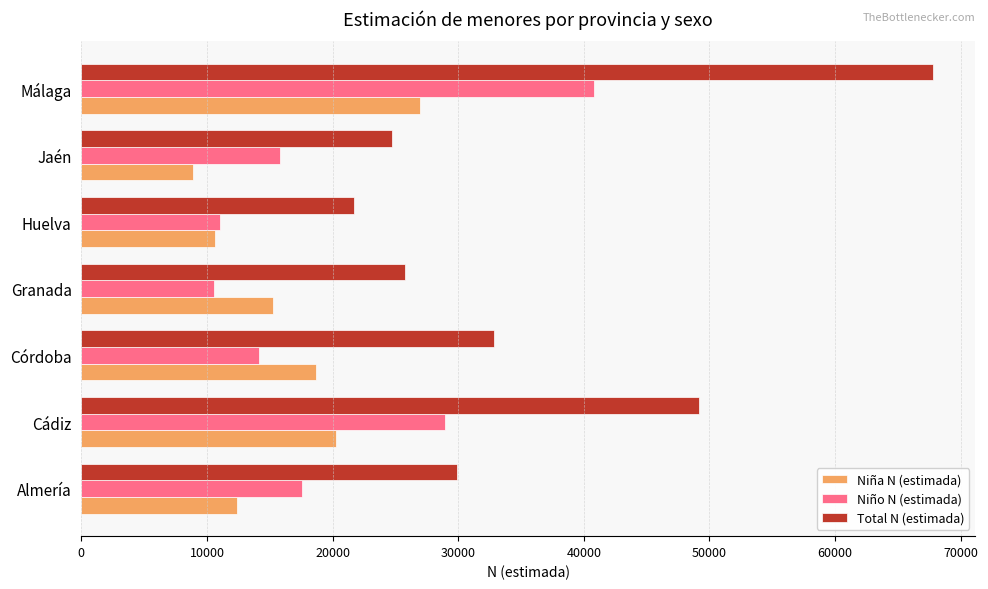

What are all the series names shown in the legend?

Niña N (estimada), Niño N (estimada), Total N (estimada)